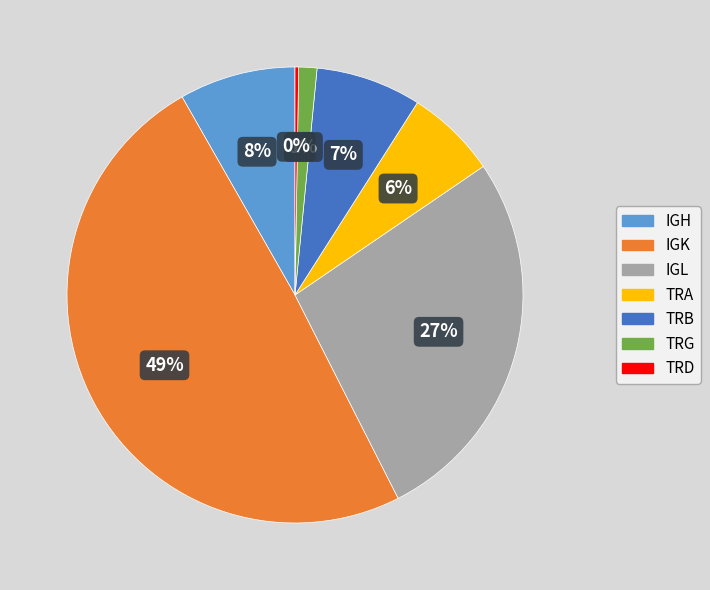

Which category has the biggest portion of the pie?

IGK